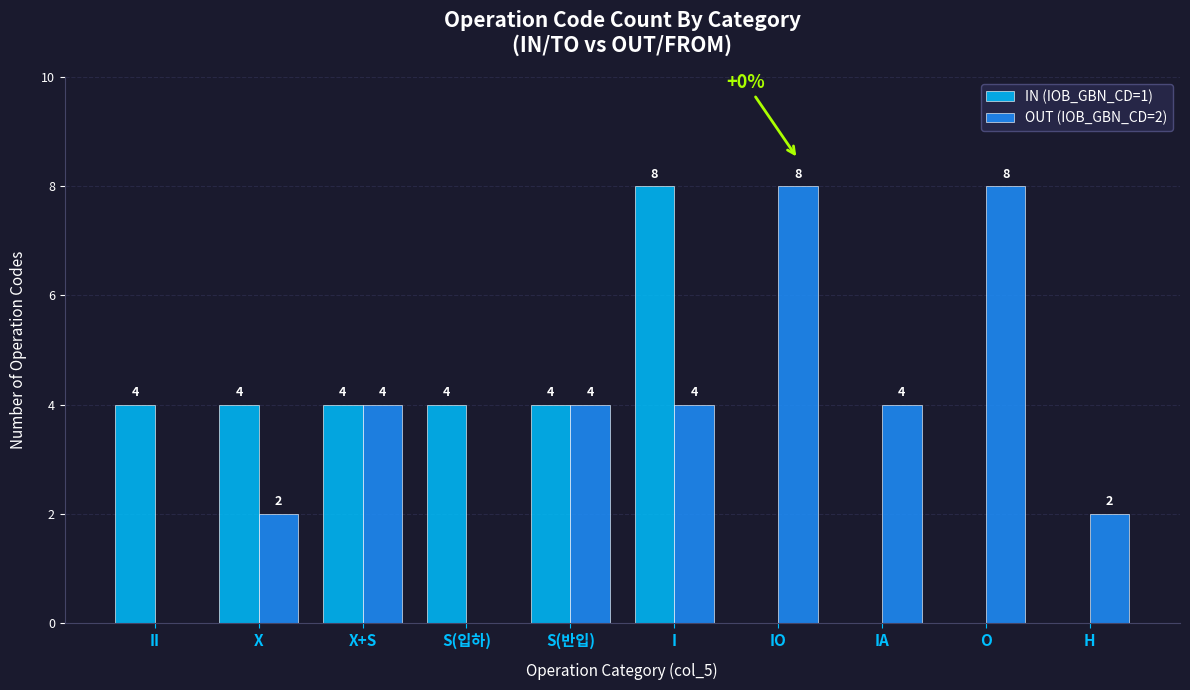

Between IA and H, which series saw the biggest shift?

OUT (IOB_GBN_CD=2)